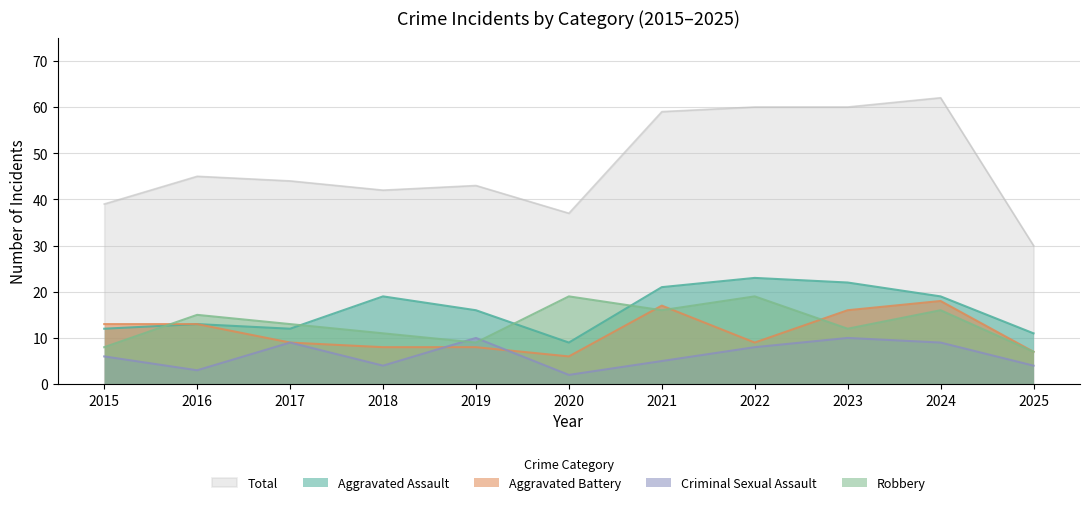

Which series changed the most between 2018 and 2021?

Total